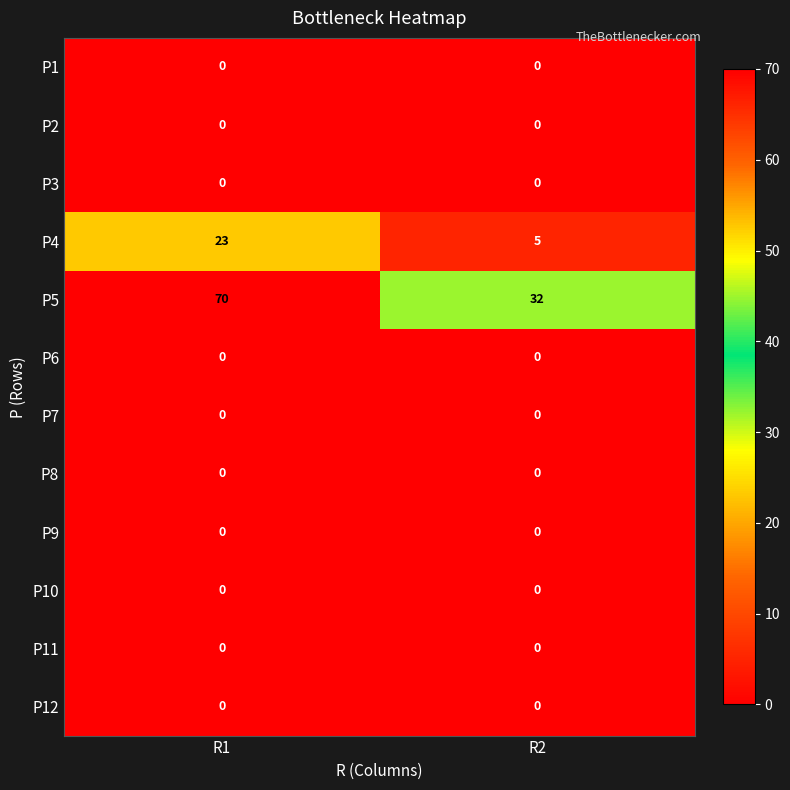

Which category has the highest value across all series?

R1